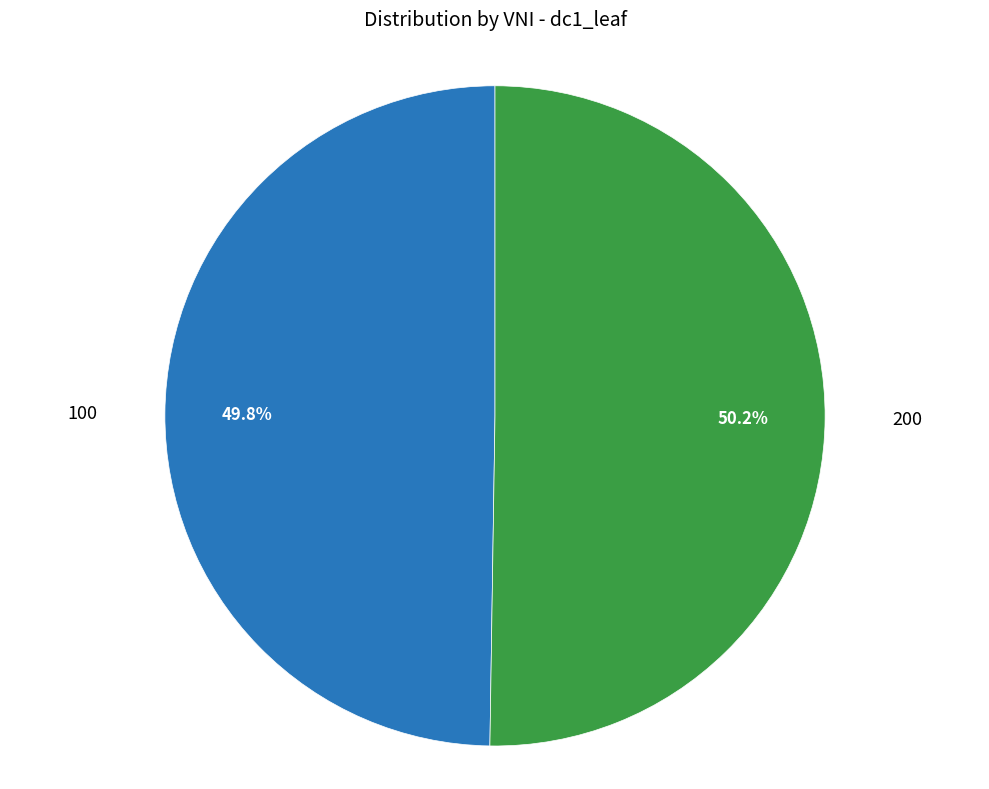

Is it true that 100 is 50% of the pie?

True